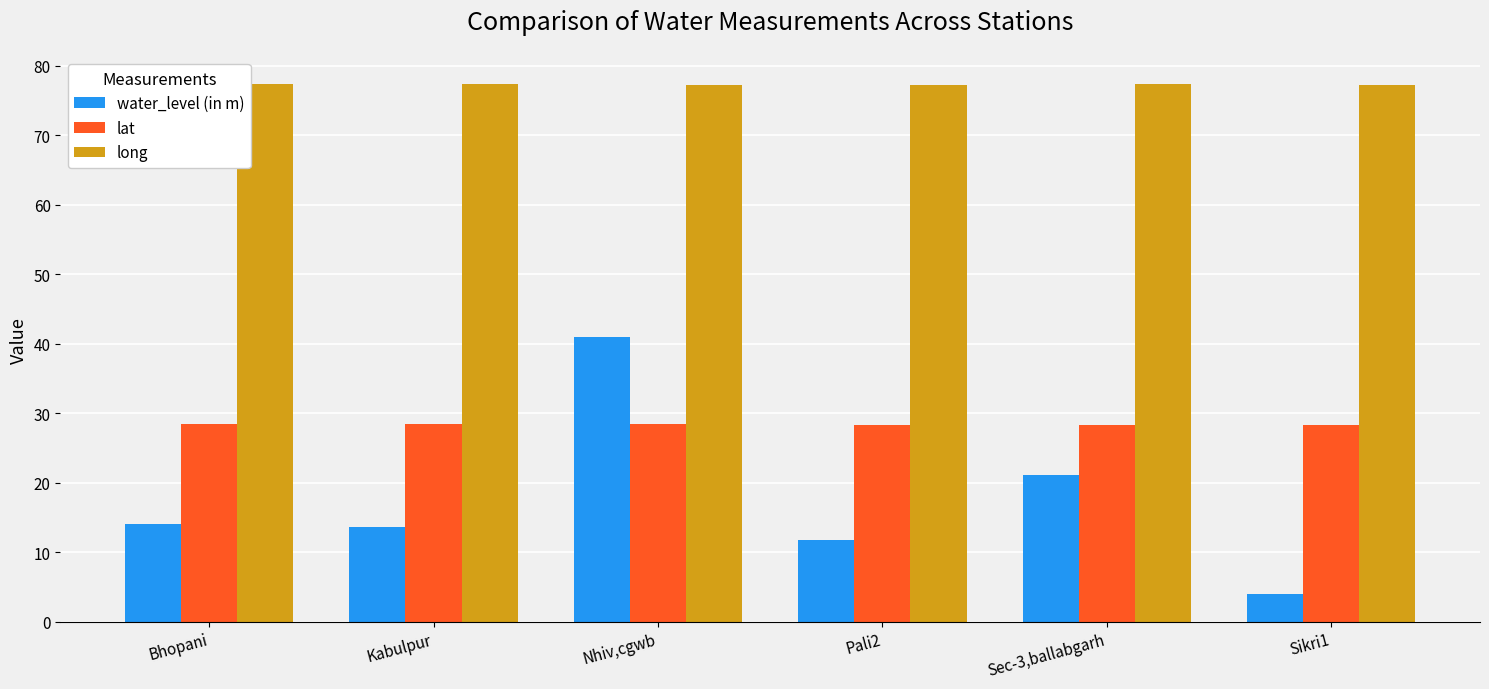

Between Nhiv,cgwb and Sikri1, which series saw the biggest shift?

water_level (in m)